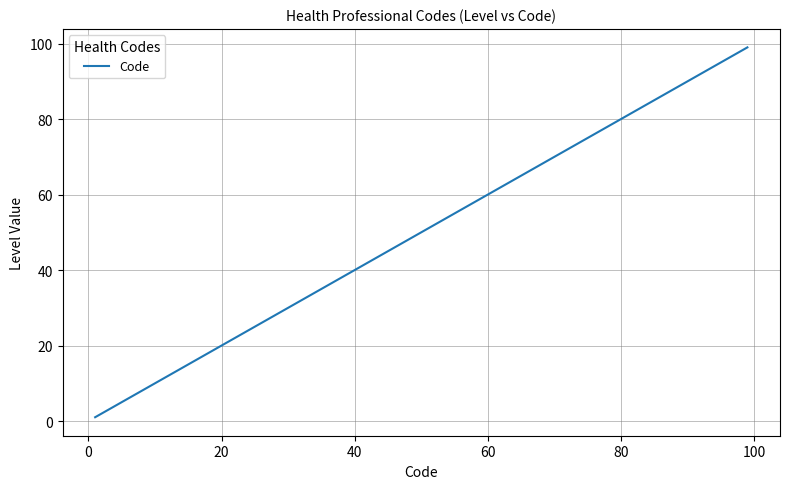

What is the difference between the maximum and minimum values?

98